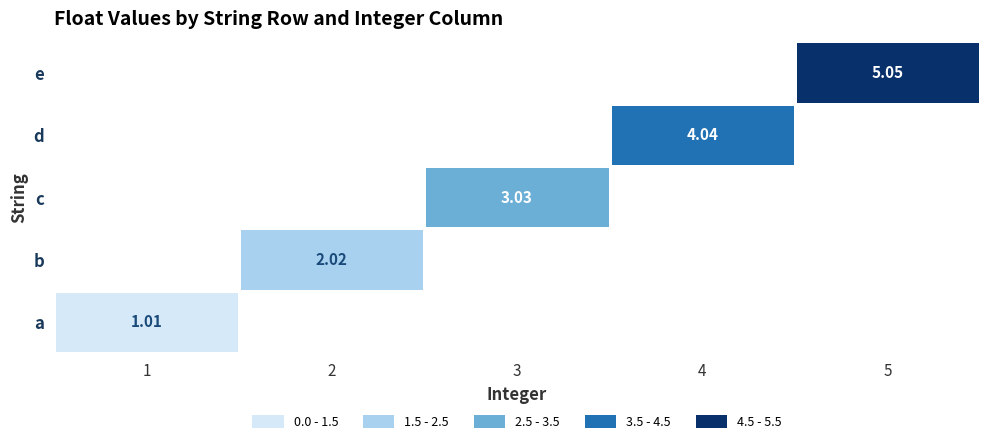

Is the value of b at 2 greater than the value of a at 1?

Yes